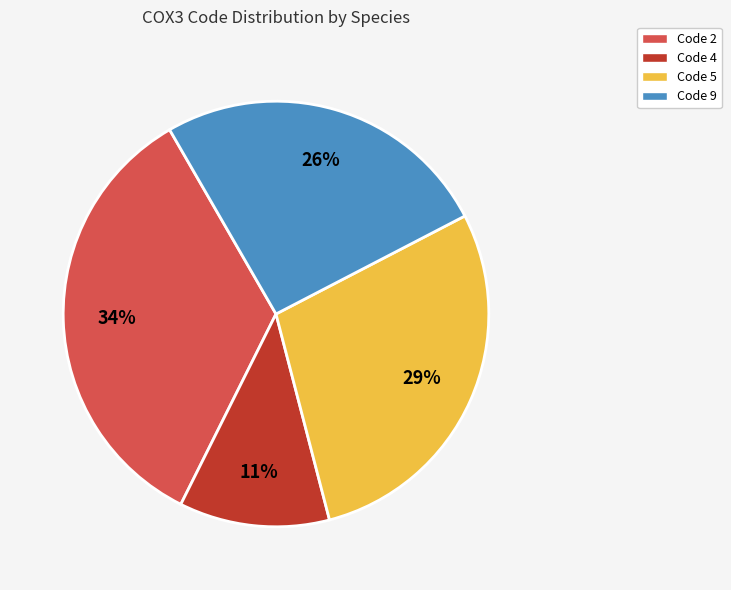

To the nearest percent, what is the difference between the largest and smallest slice percentages?

23%